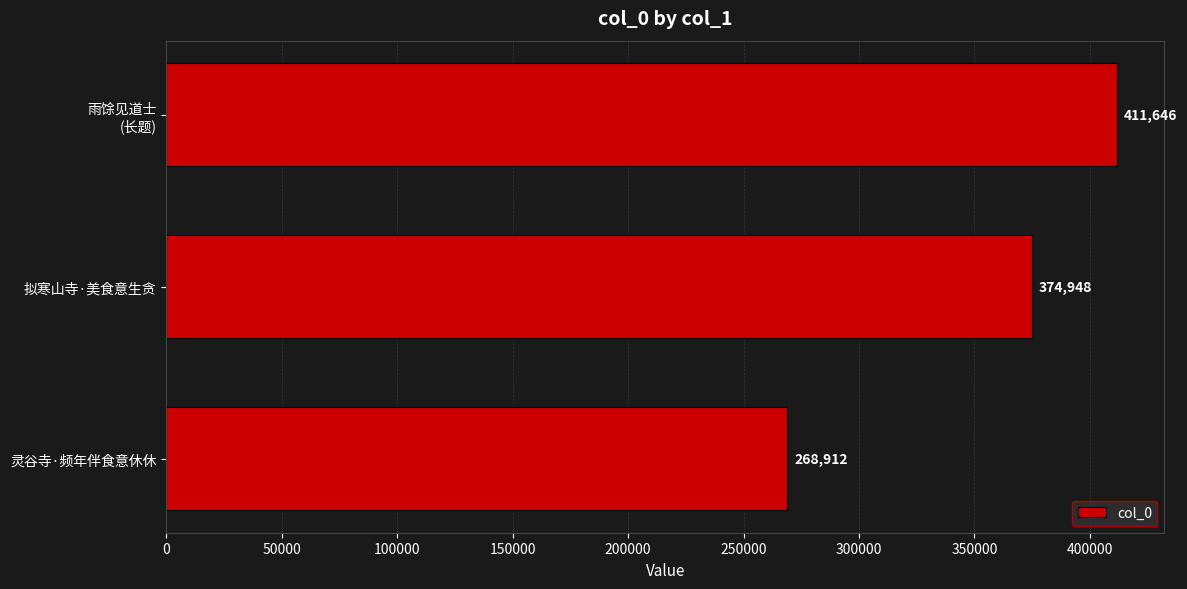

Count the values in the range 268912 to 411646.

3